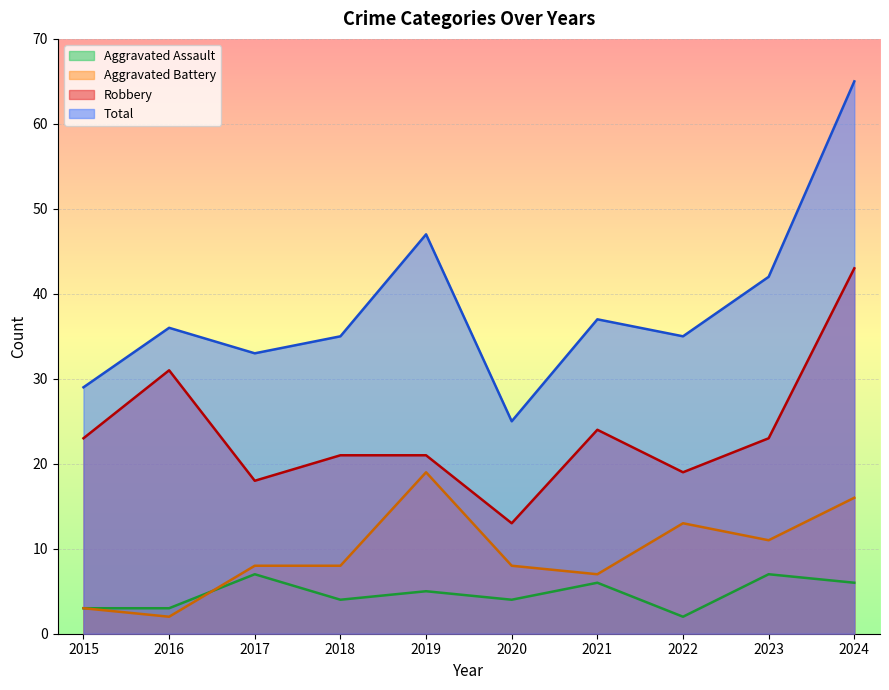

What is the highest value of the Total series?

65